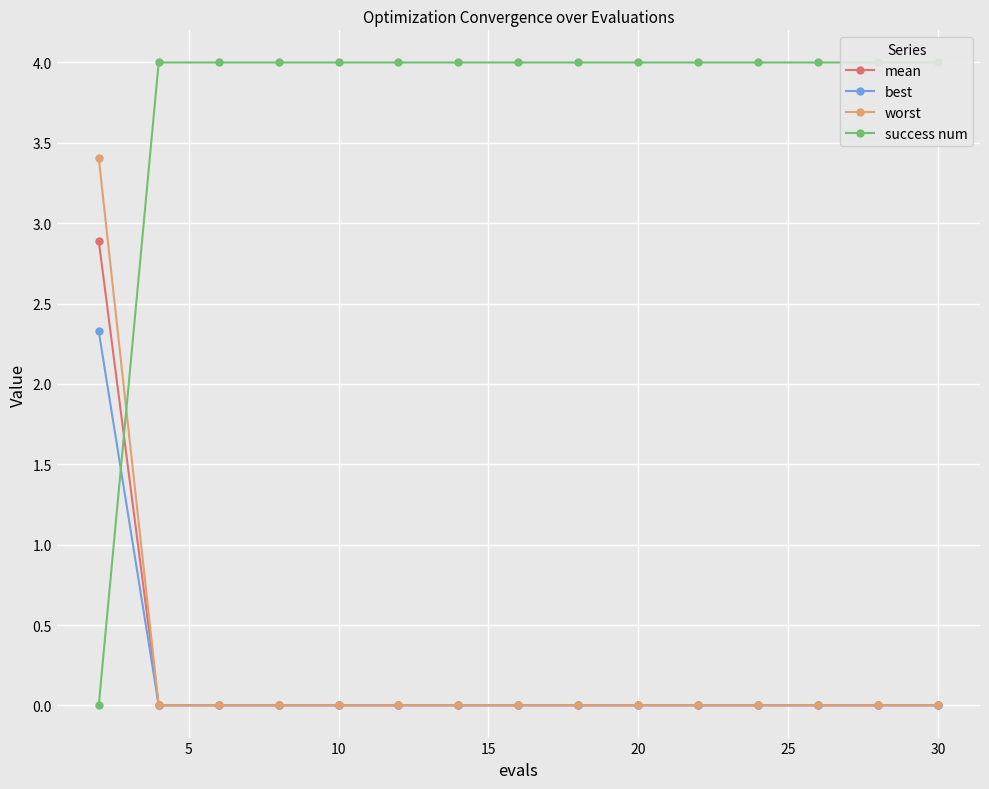

What is the value of the success num point at the 14th from the left?

4.0